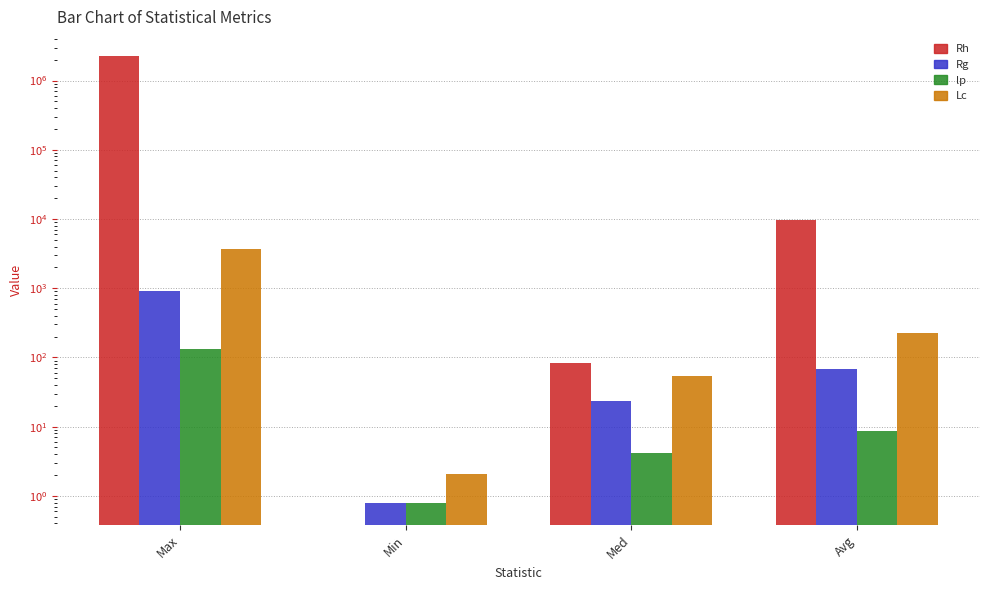

At which label does Rh first exceed 9736?

Max